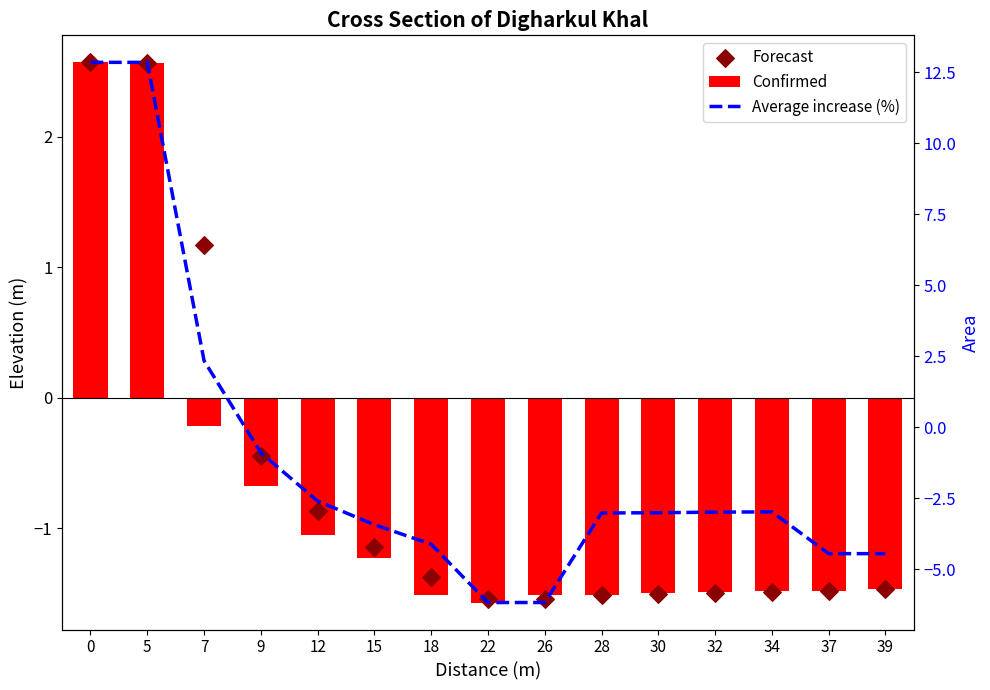

Is the value of Confirmed at 37 greater than the value of Forecast at 32?

Yes